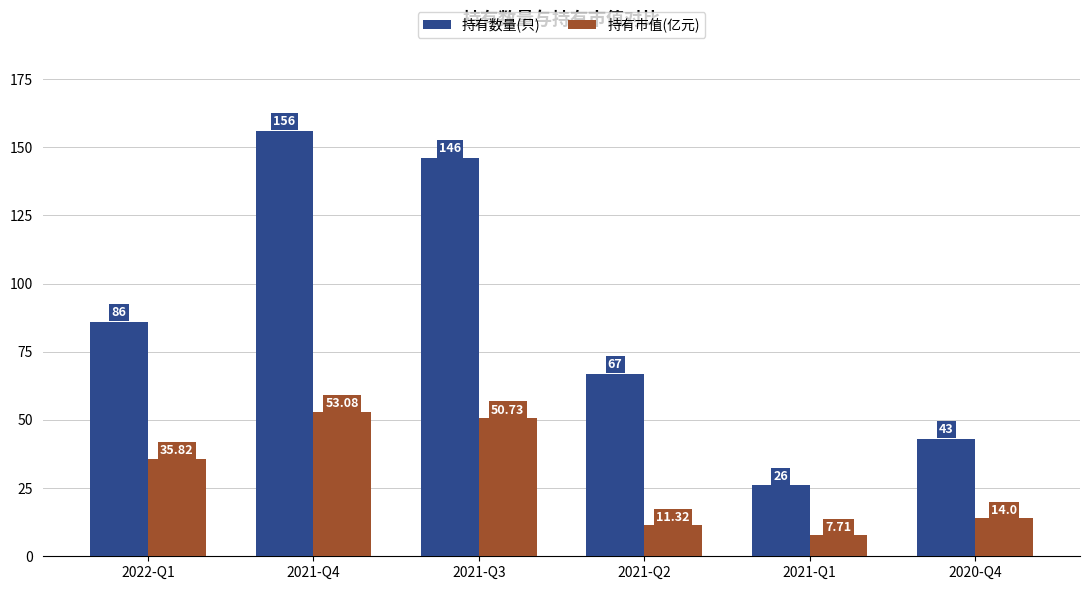

What is the label of the 3rd bar from the left?

2021-Q3